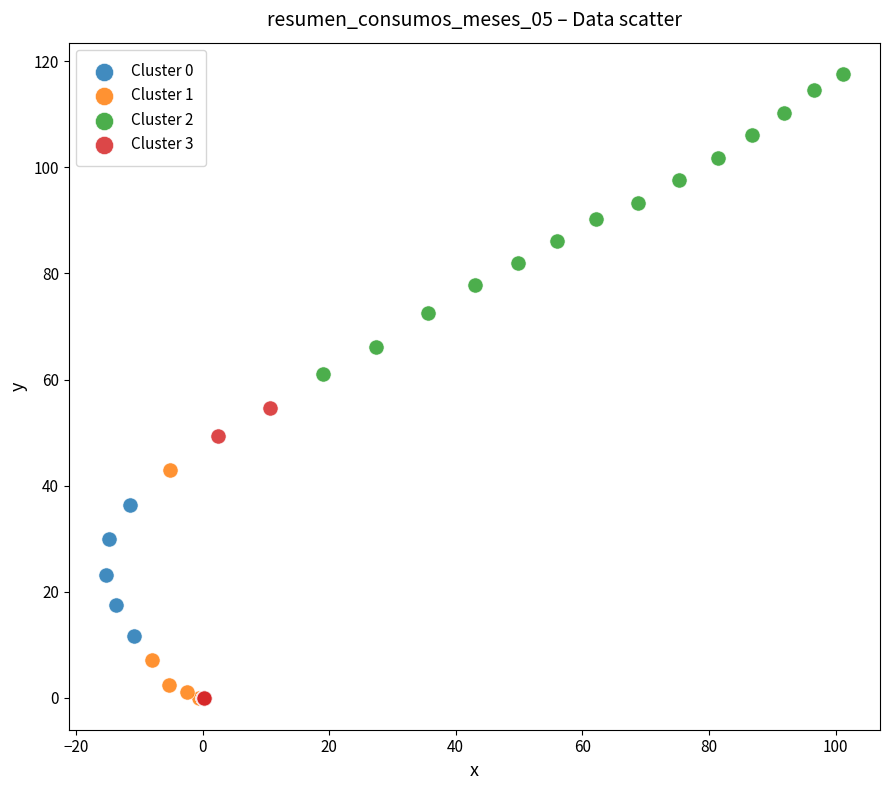

Which series contains the highest Y value?

Cluster 2